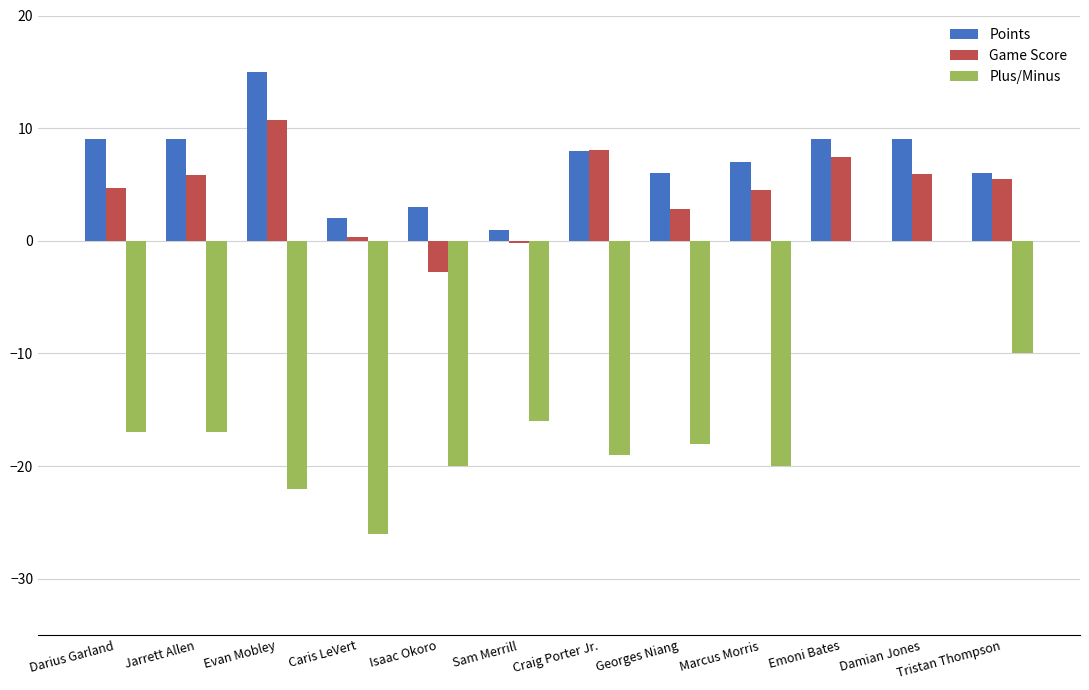

Which category has the highest value in the Points series?

Evan Mobley